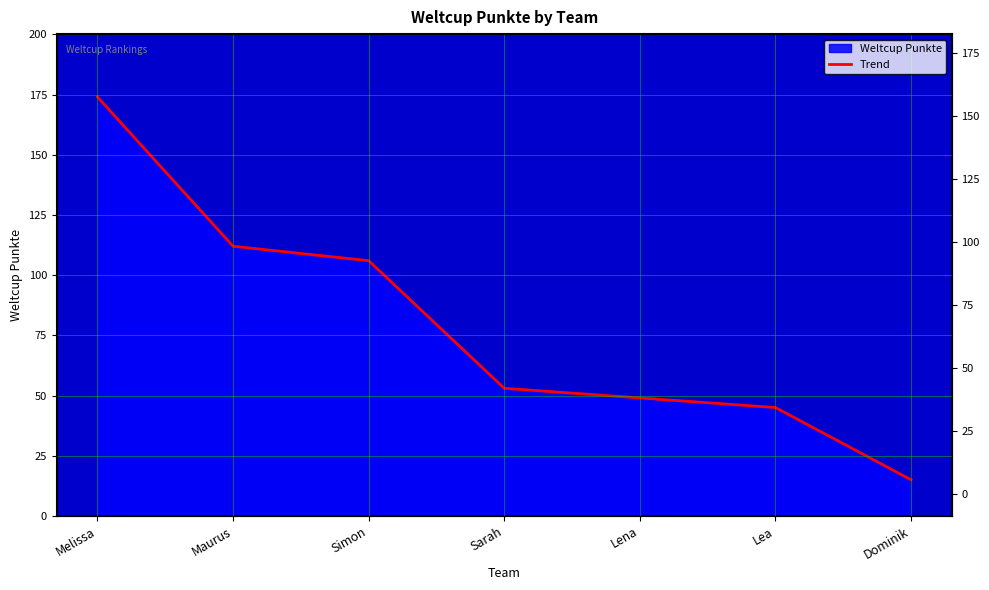

What is the change in value from Sarah to Lena?

-4